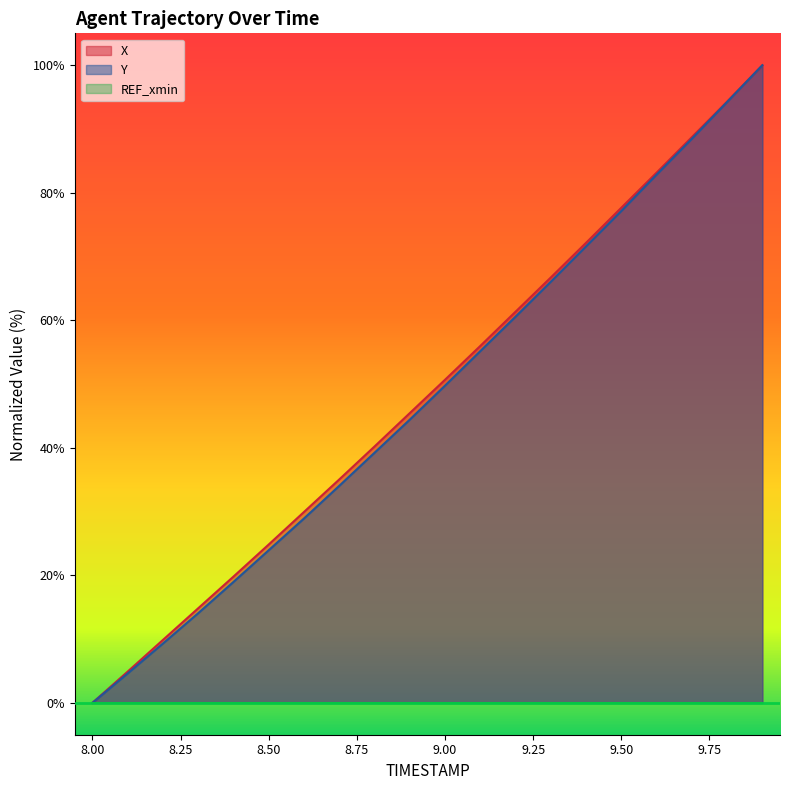

What is the greatest value displayed?

100.0